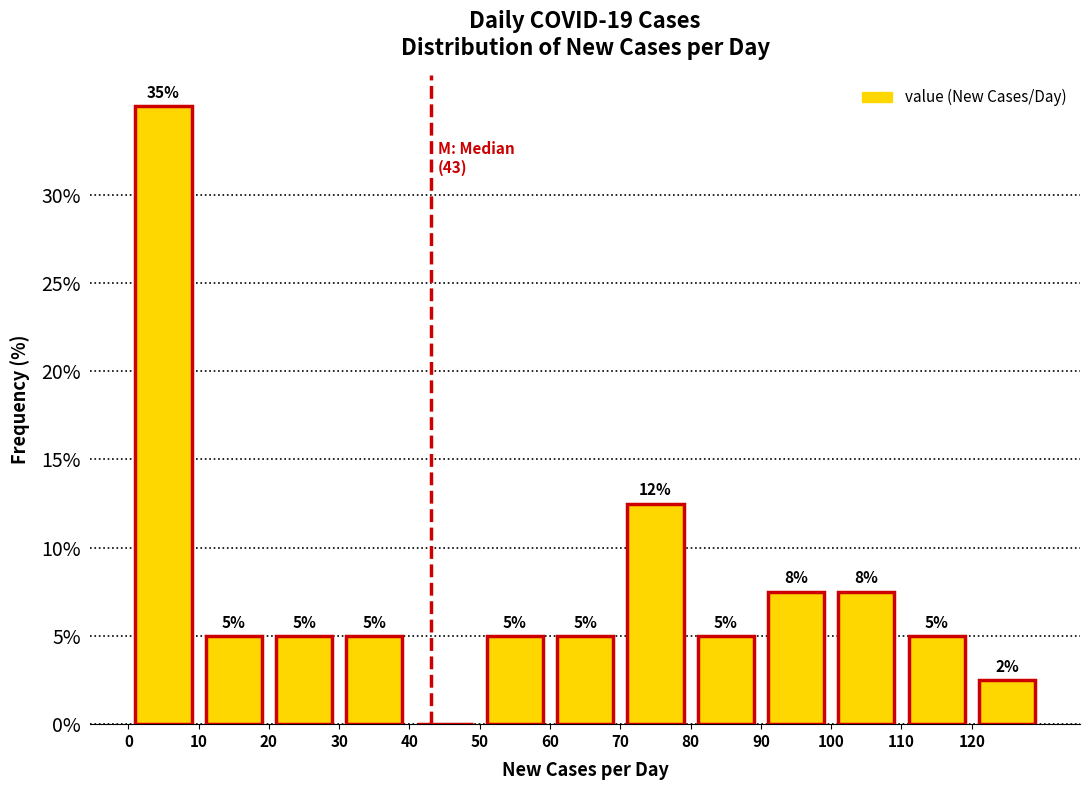

Over which range of the x-axis is the bar tallest?

0 to 10